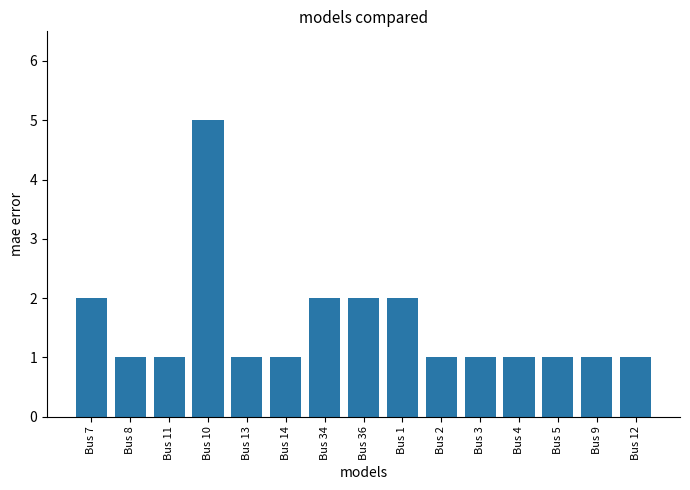

Reading right to left, transcribe all the data shown in this chart.

1	1	1	1	1	1	2	2	2	1	1	5	1	1	2